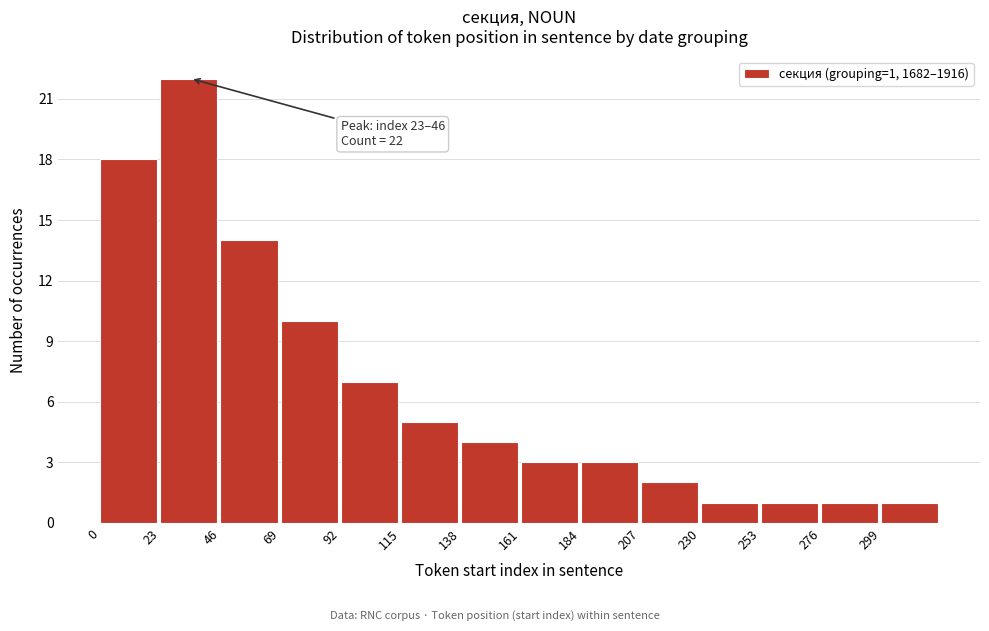

Reading left to right, transcribe all the data shown in this chart.

18	22	14	10	7	5	4	3	3	2	1	1	1	1